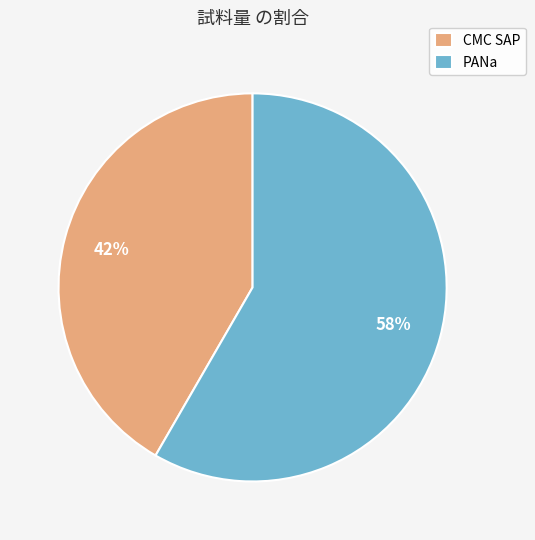

Which has a higher value, CMC SAP or PANa?

PANa